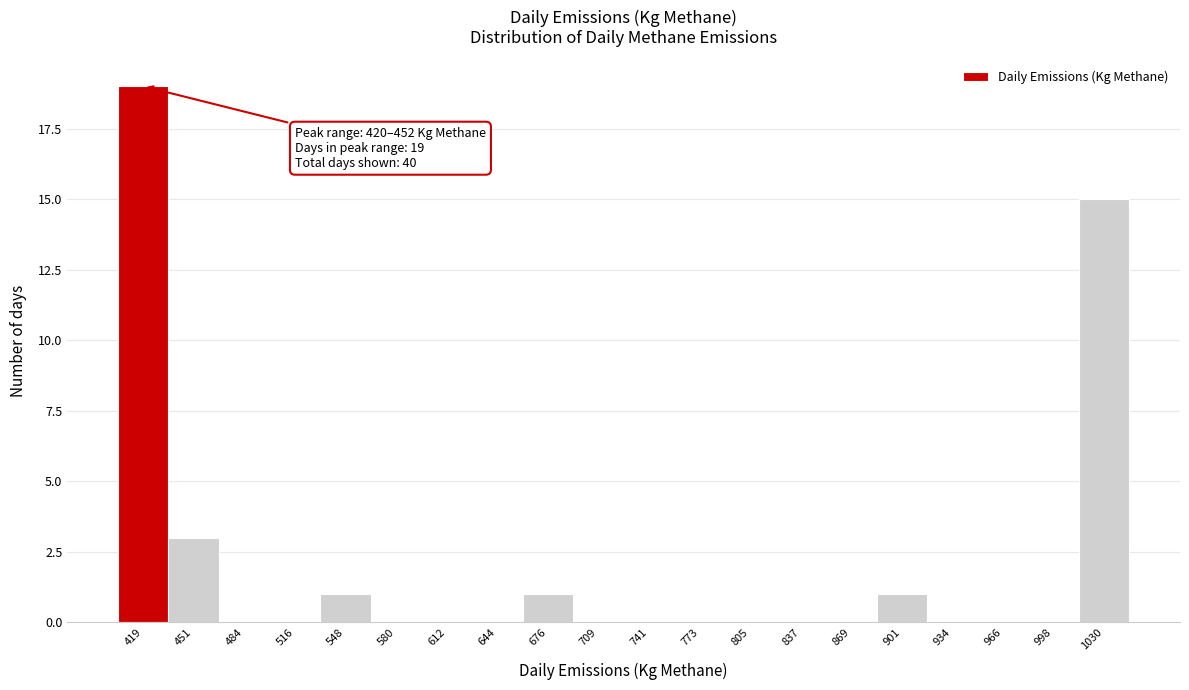

Reading left to right, extract all data points from this chart.

419=19	451=3	484=0	516=0	548=1	580=0	612=0	644=0	676=1	709=0	741=0	773=0	805=0	837=0	869=0	901=1	934=0	966=0	998=0	1030=15